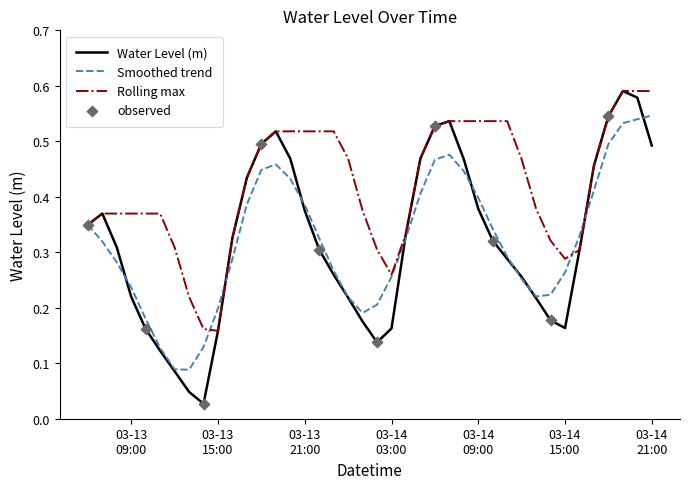

Which series has the largest total across all categories?

Rolling max